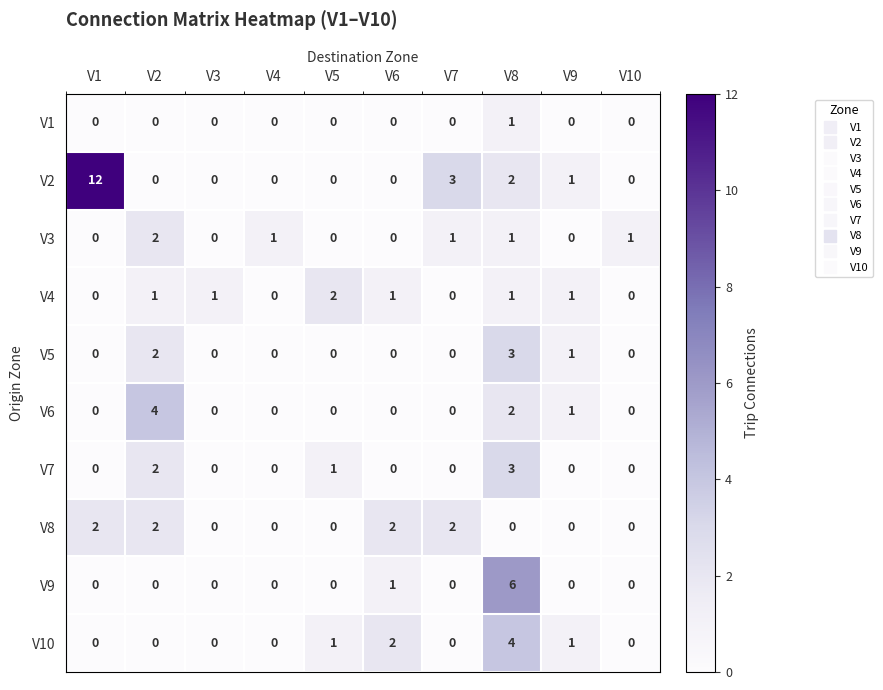

At which category is the sum across all series the highest?

V8